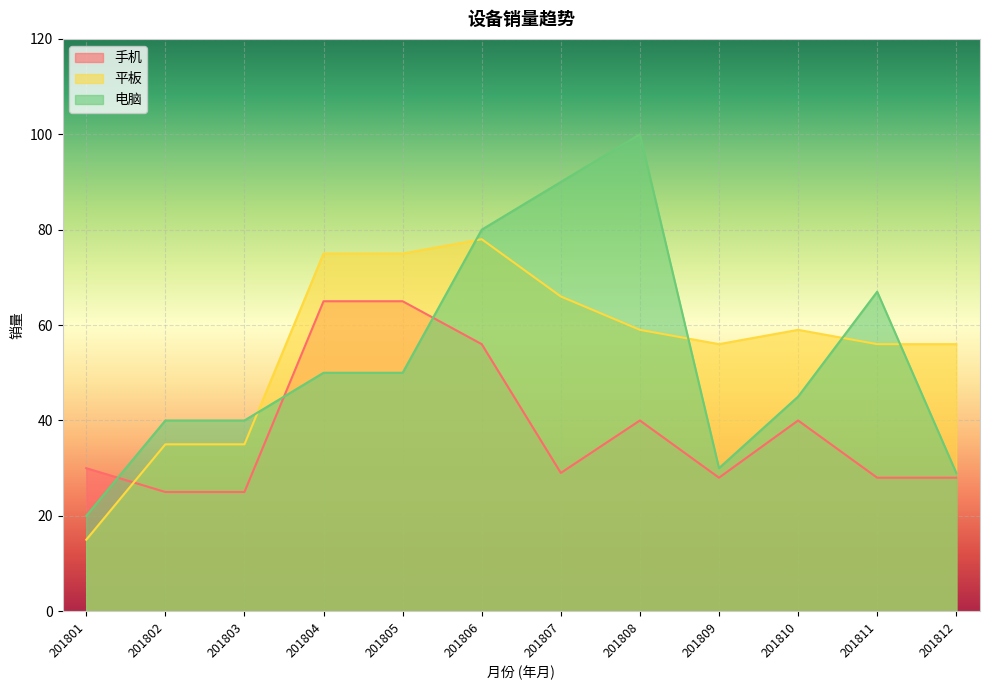

How many lines are shown in the chart?

3